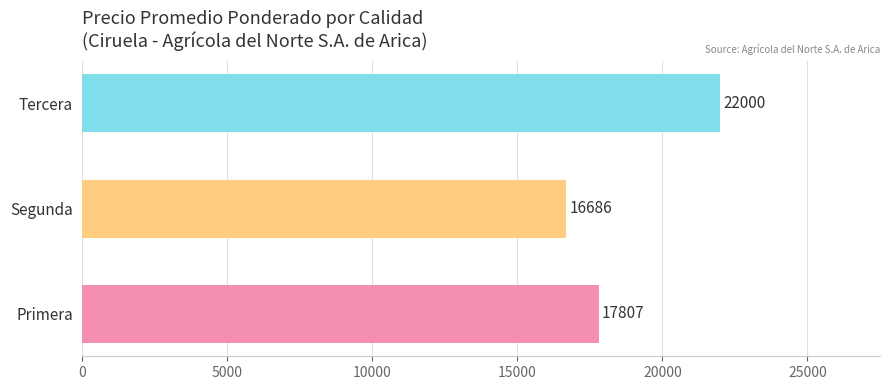

The chart shows a value of 27255 at Primera. True or false?

False